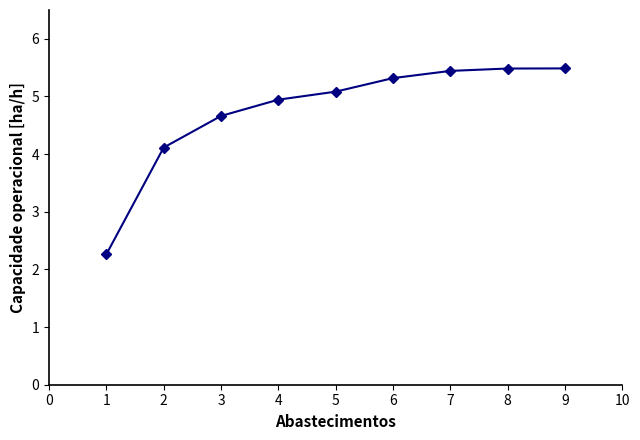

What is the change in value from 1 to 3?

+2.4